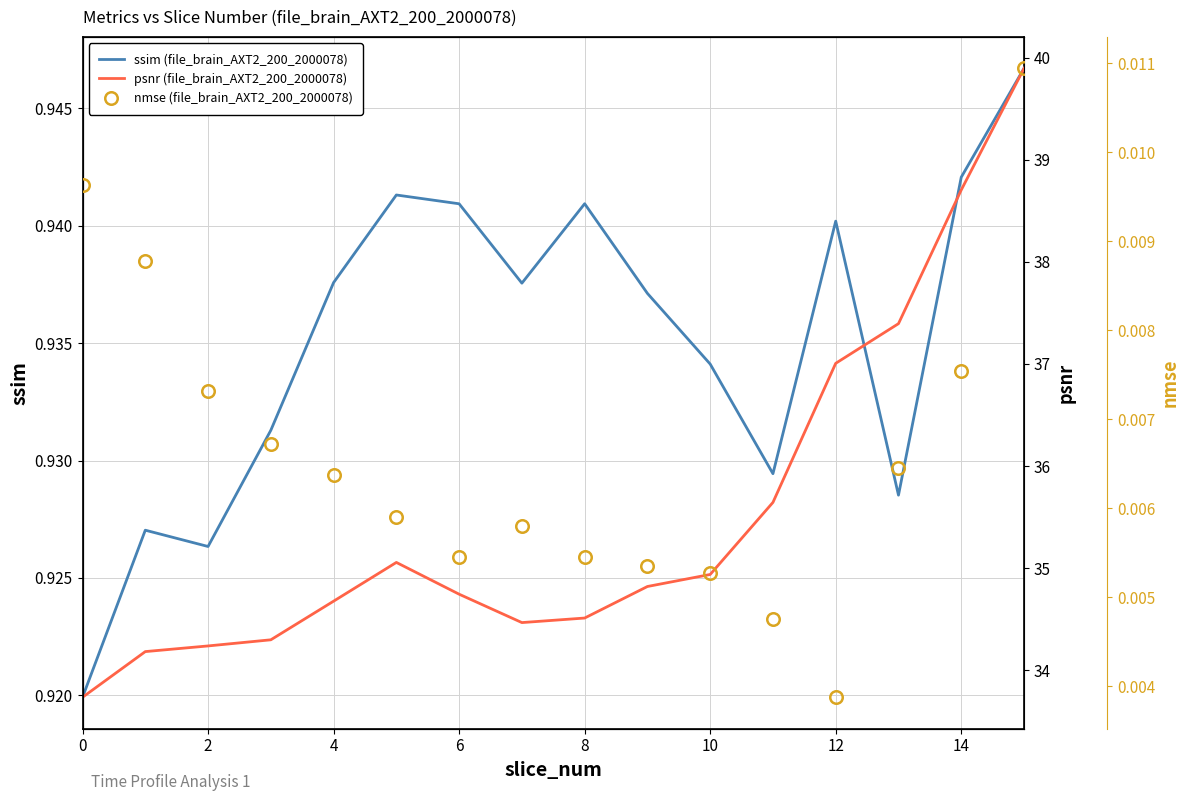

The value of ssim (file_brain_AXT2_200_2000078) at 4 is 0.2. True or false?

False